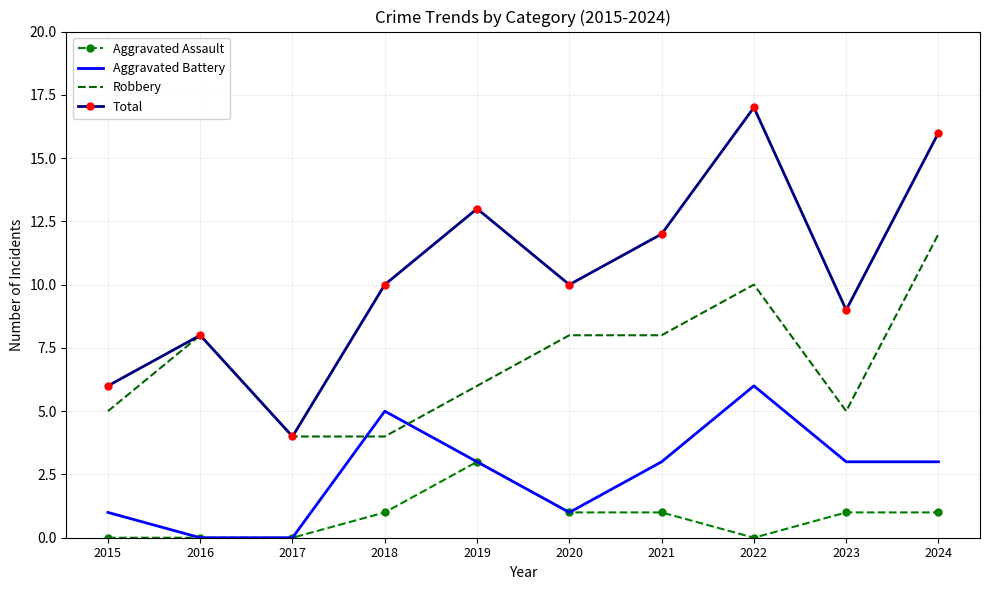

What is the minimum value for Total?

4